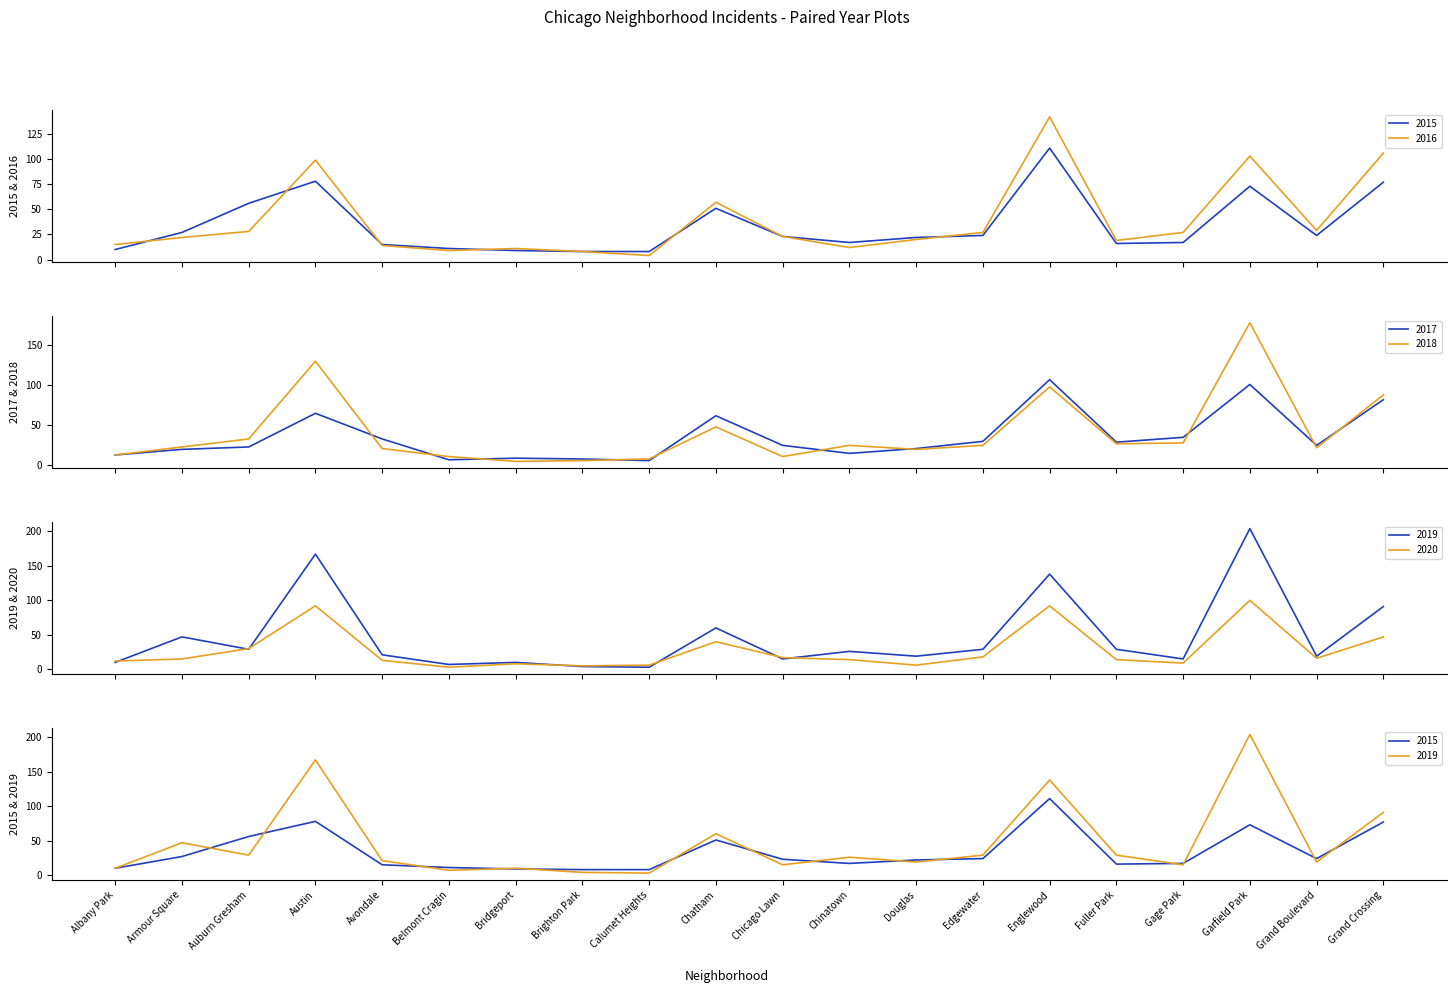

Between Armour Square and Auburn Gresham, which is larger?

Auburn Gresham